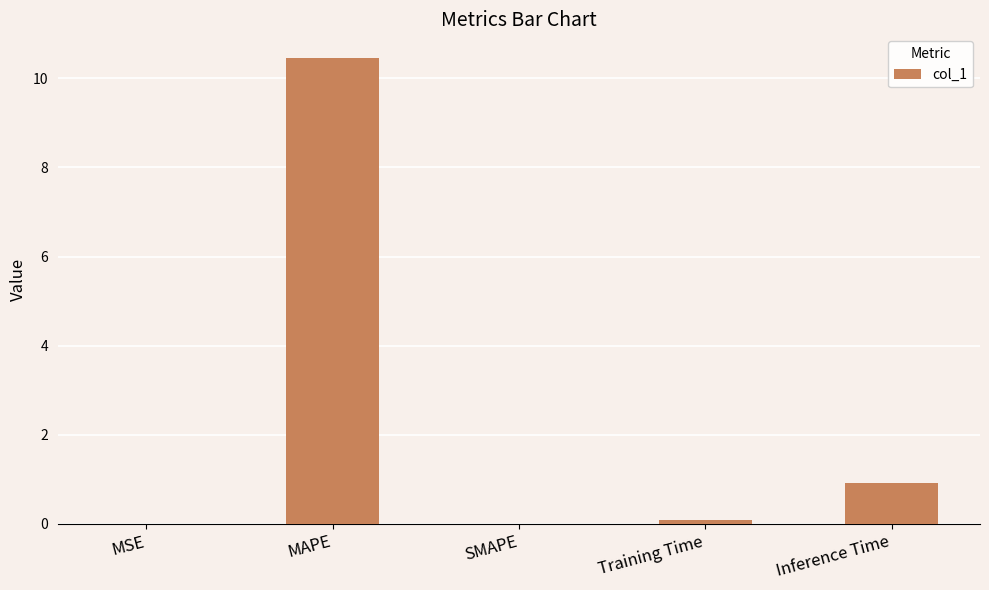

What is the average value?

2.3